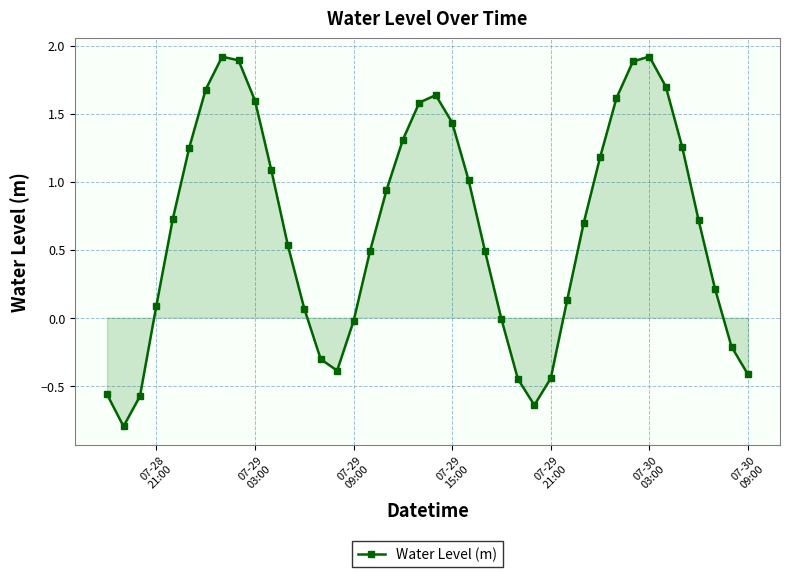

True or false: there are more than 1 points higher than both neighbors.

True